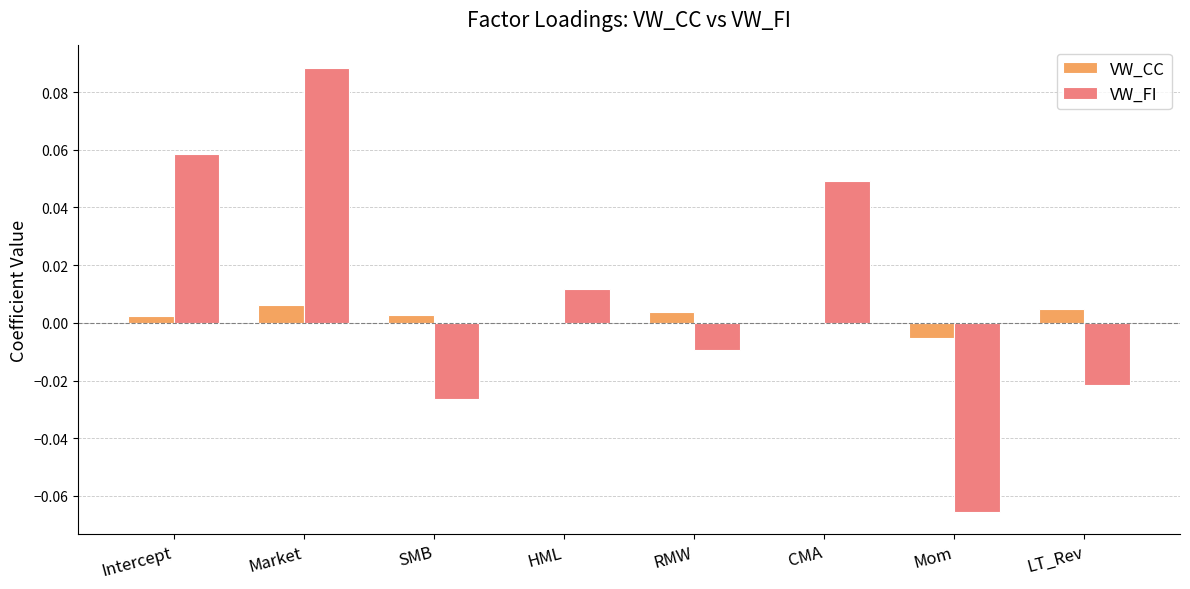

Is the value of VW_CC at CMA greater than the value of VW_FI at Intercept?

No